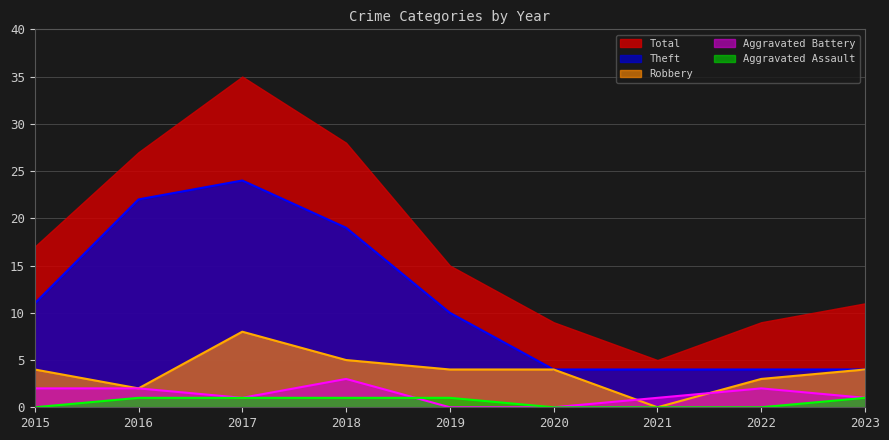

Does the chart have visible grid lines?

Yes